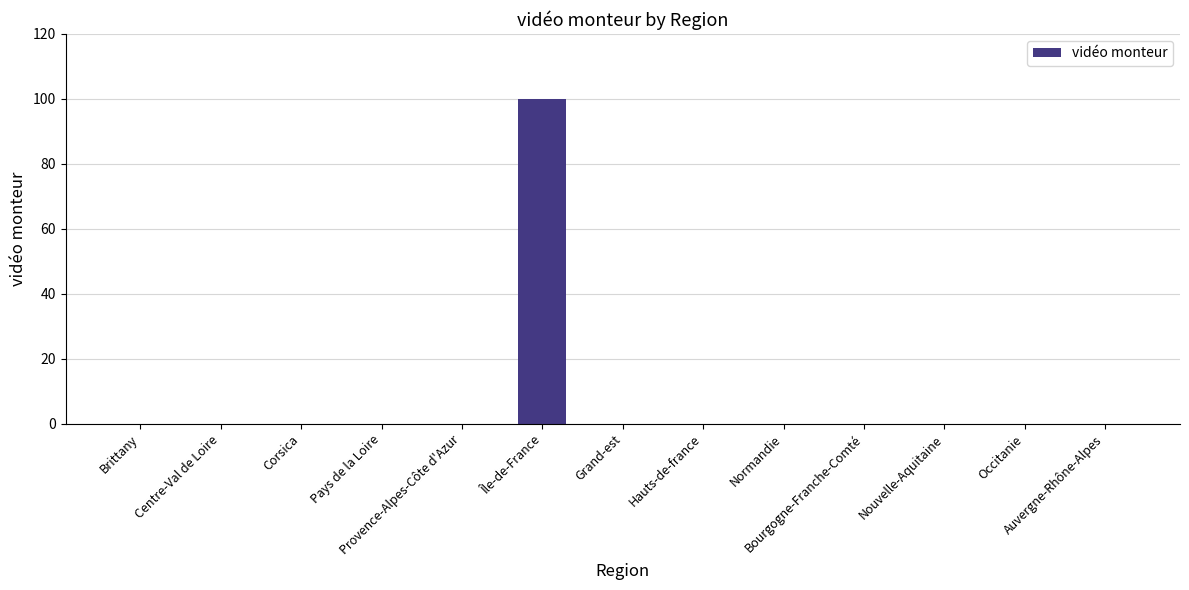

Is it true that the value at Île-de-France is 36?

False